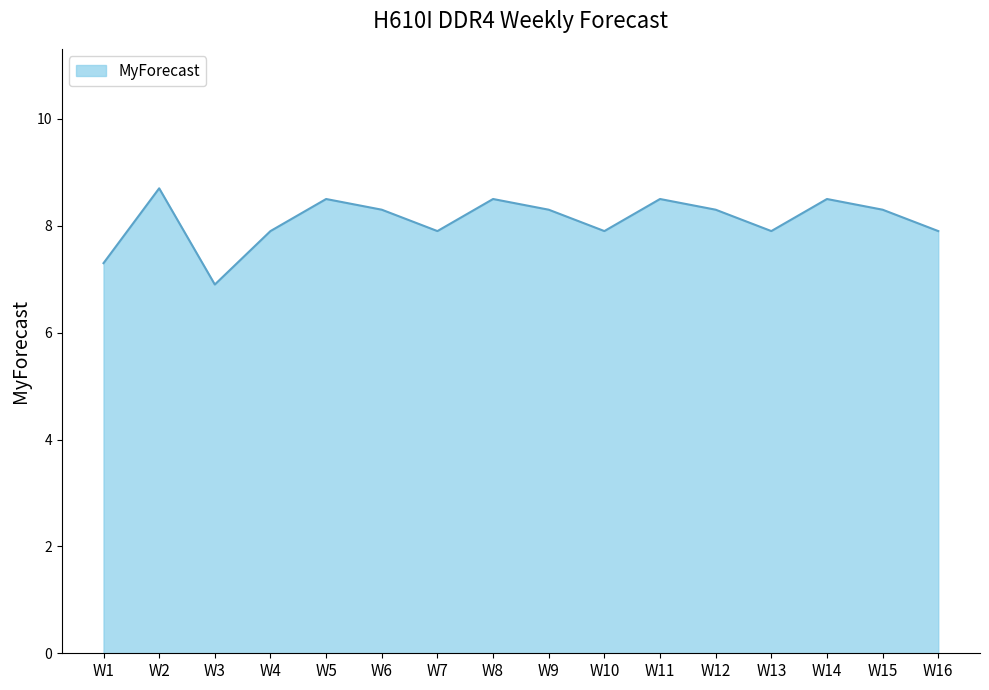

What is the maximum value shown in the chart?

8.7